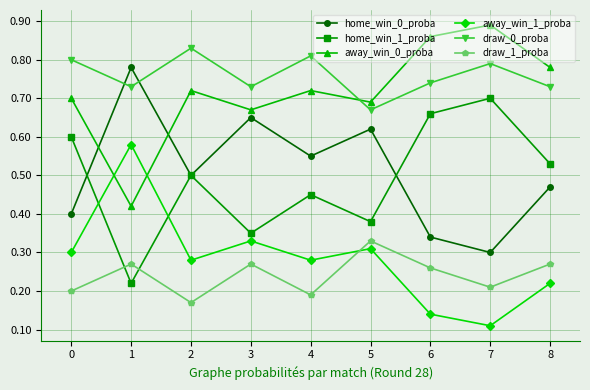

Does the chart have visible grid lines?

Yes